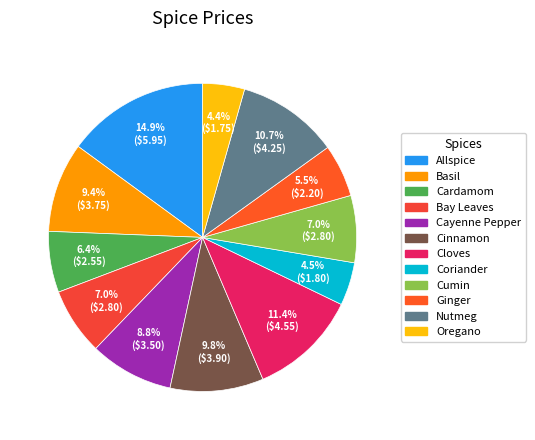

The Cayenne Pepper slice represents 9% of the pie. True or false?

True